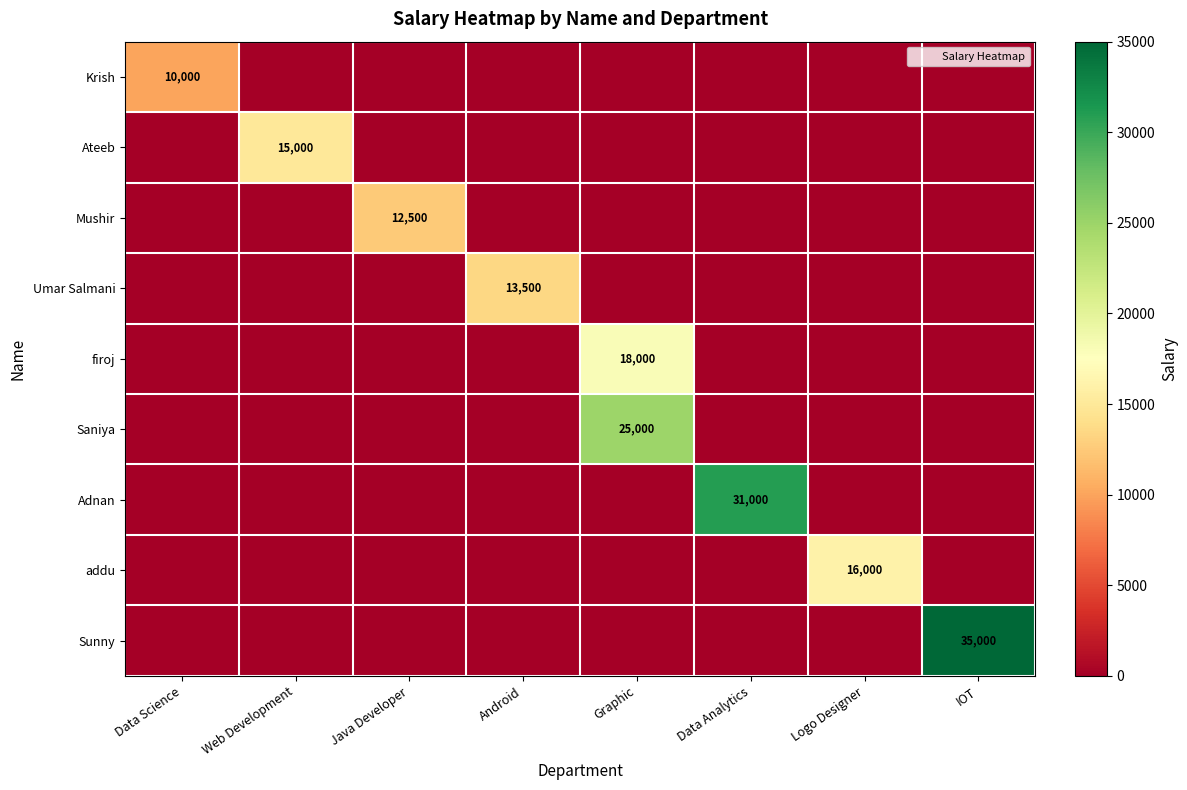

Is the value of Adnan at Graphic greater than the value of Krish at Data Science?

No